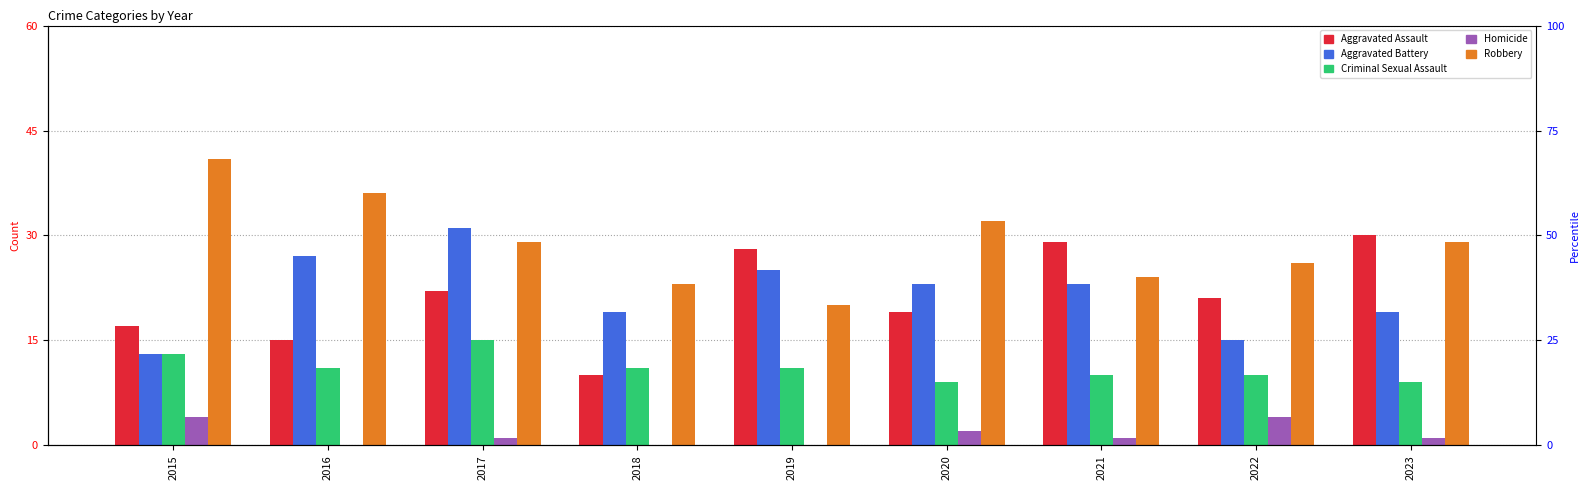

What is the total value across all series at 2015?

88